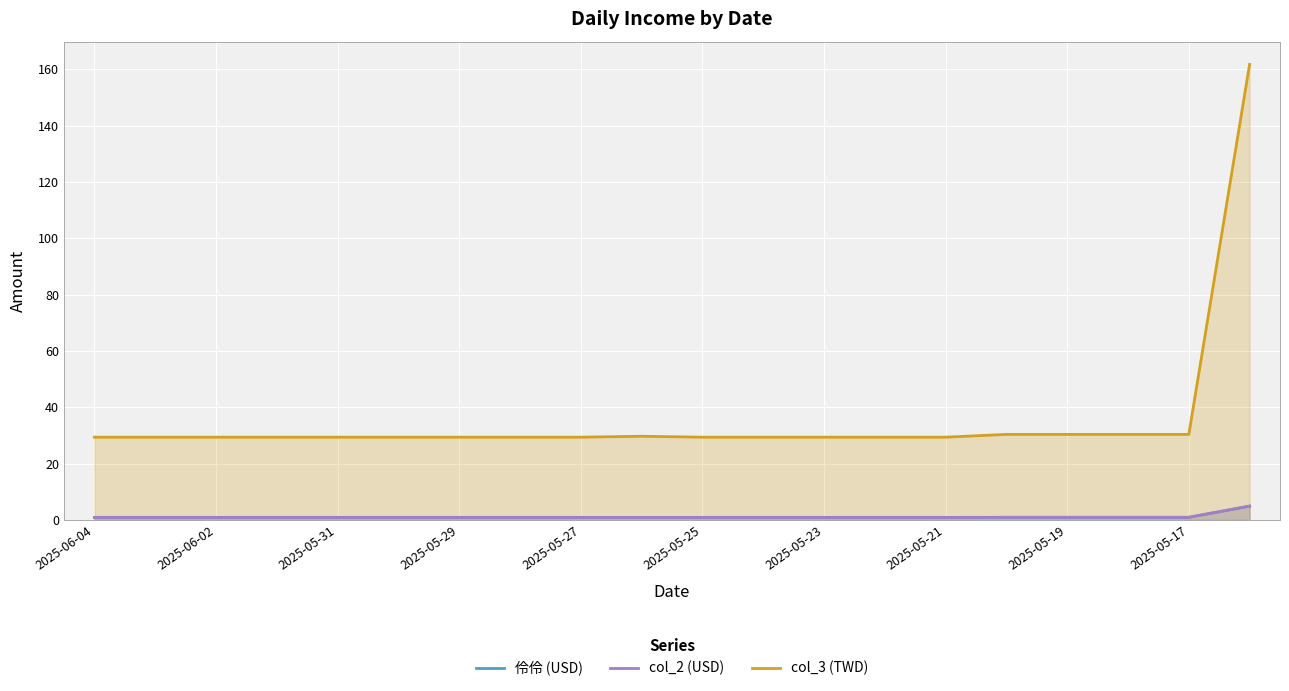

Between 2025-06-04 and 2025-05-19, which is larger?

2025-05-19